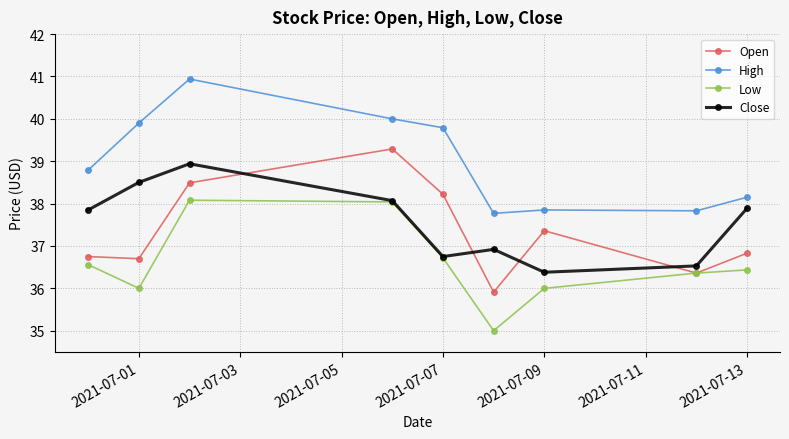

Which series has the largest total across all categories?

High